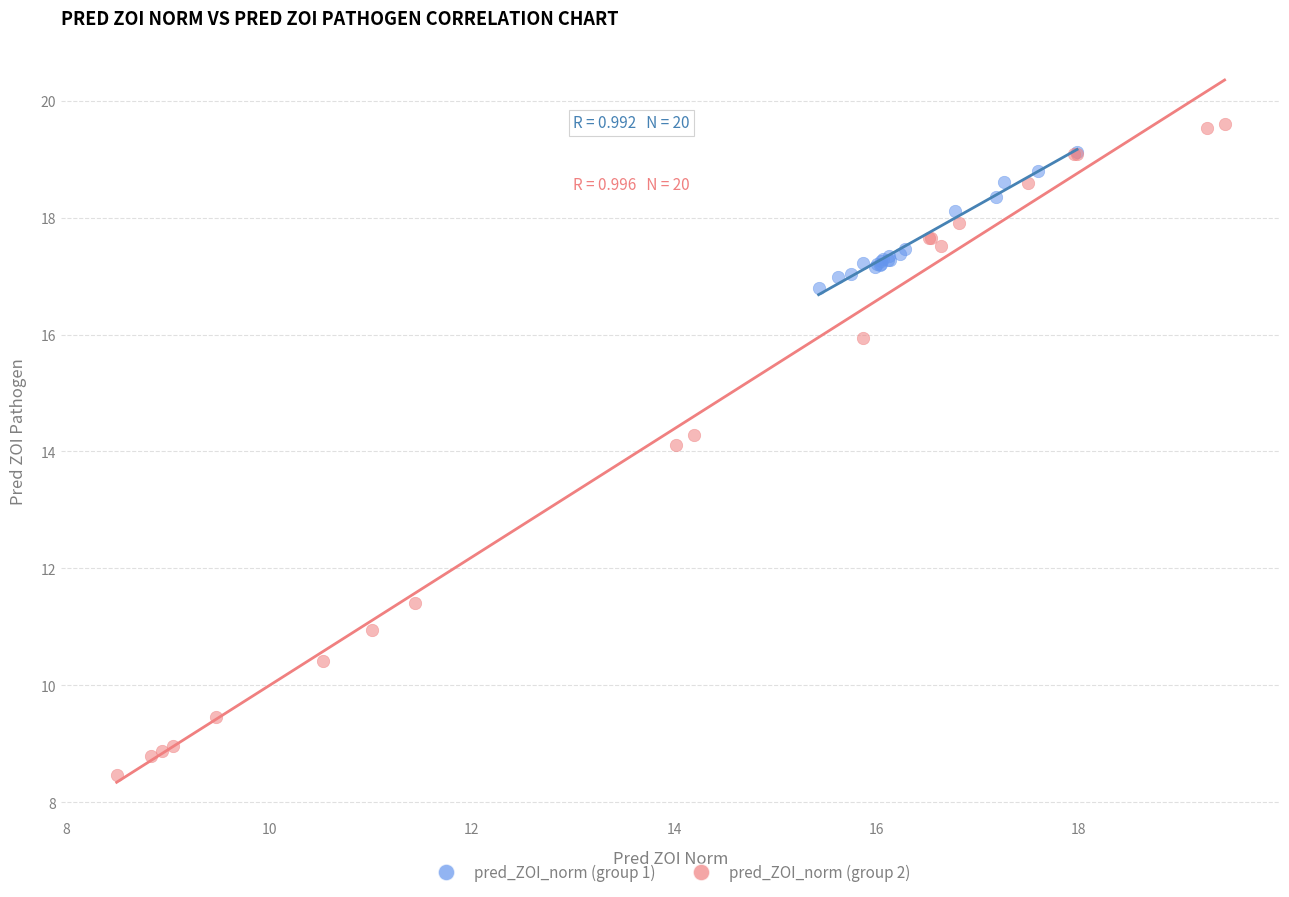

Which series contains the highest Y value?

pred_ZOI_norm (group 2)